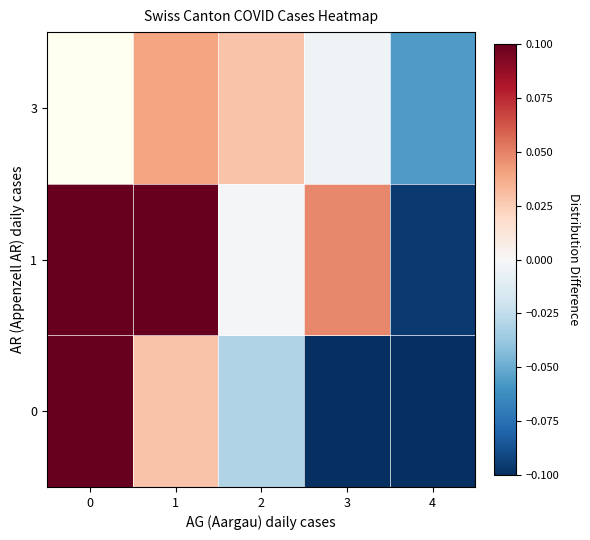

How many series are shown in this chart?

3